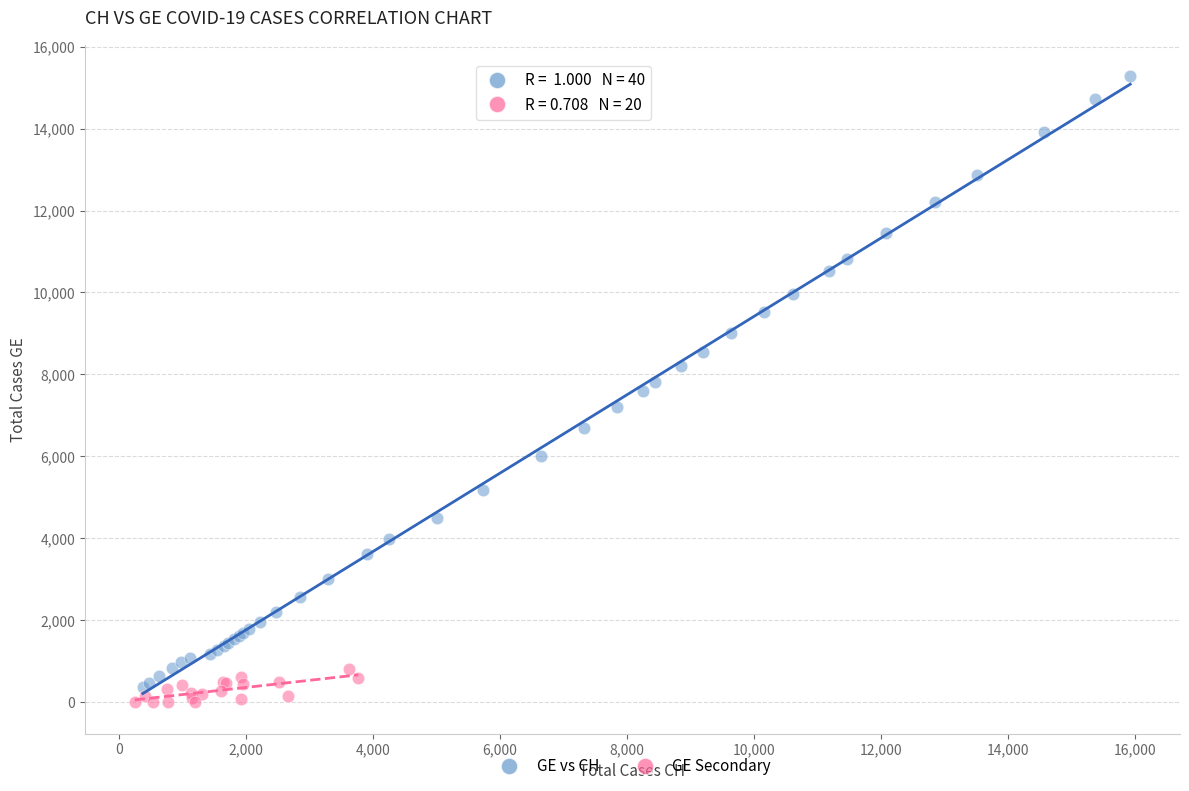

Which series has the widest spread of Y values?

GE vs CH